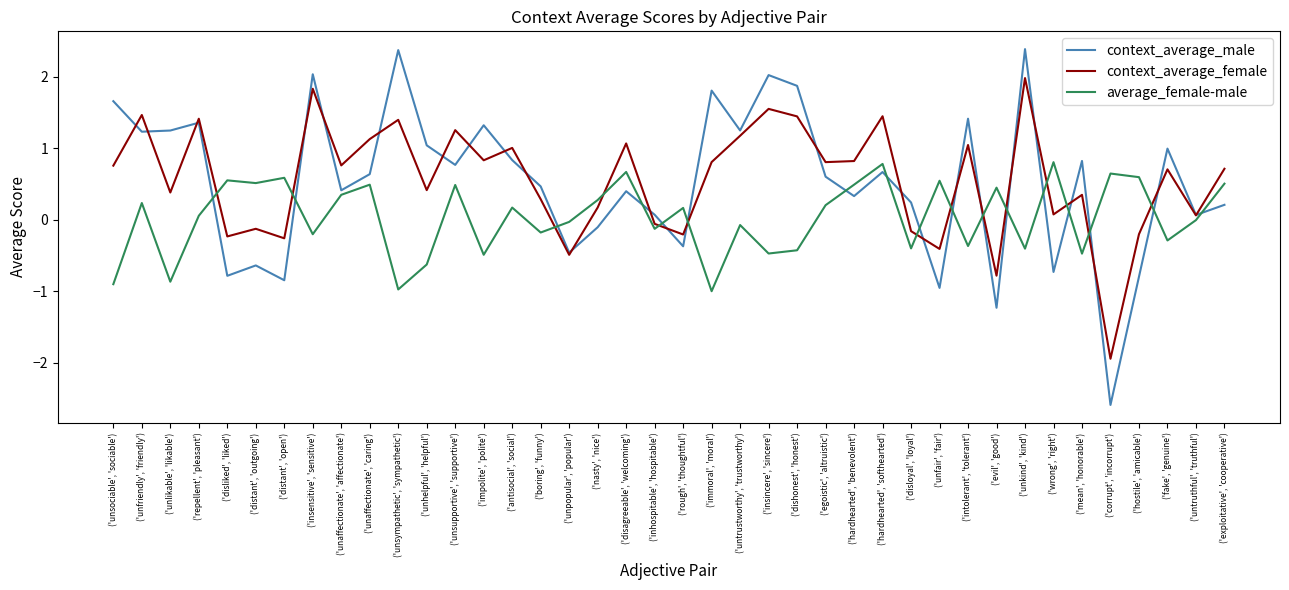

What is the total value across all series at ('immoral', 'moral')?

1.6